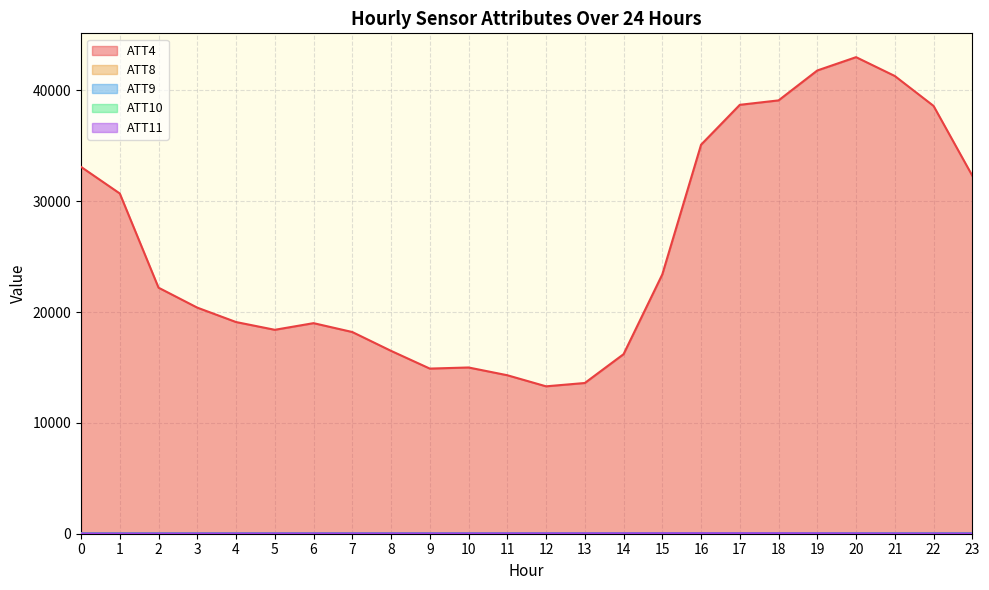

What is the highest value of the ATT10 series?

43.2